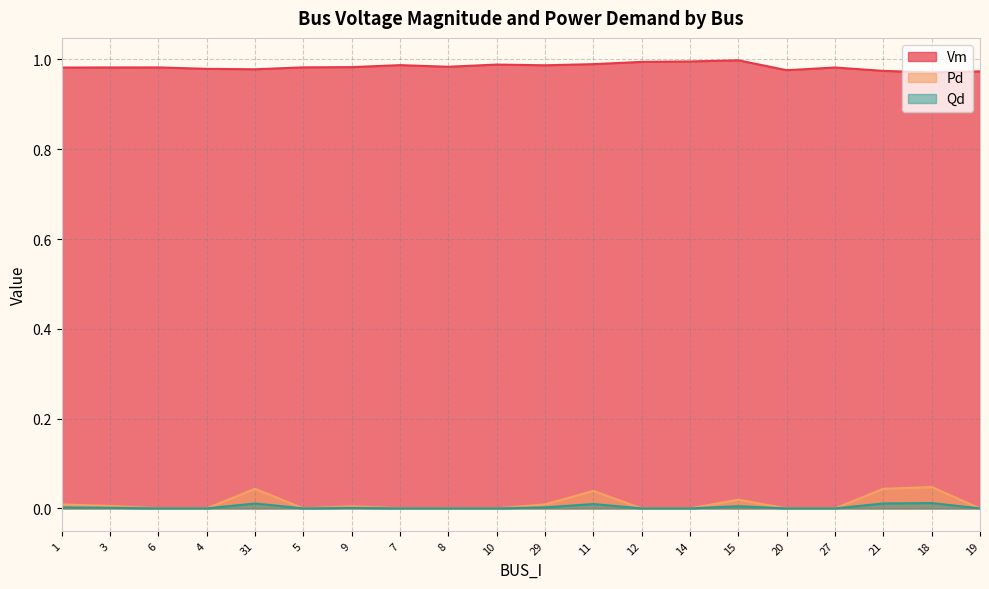

Rank the categories by Qd value from highest to lowest.

18, 21, 31, 11, 15, 29, 1, 3, 9, 6, 4, 5, 7, 8, 10, 12, 14, 20, 27, 19